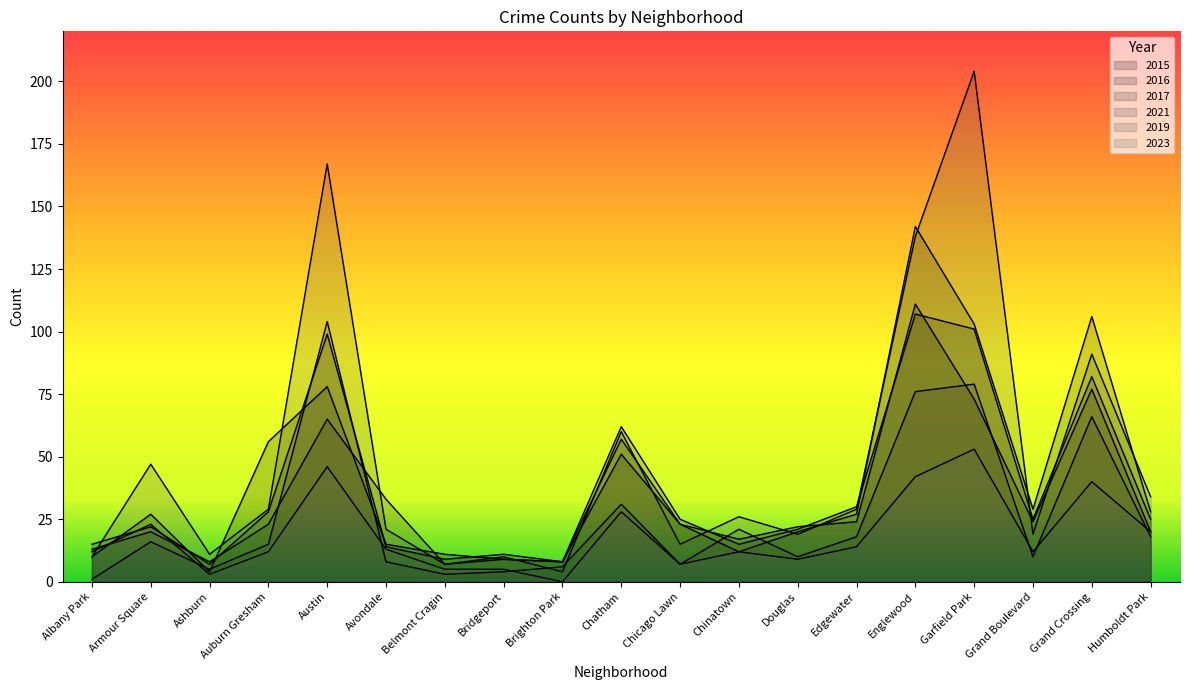

True or false: 2019 has more than 2 points higher than both neighbors.

True